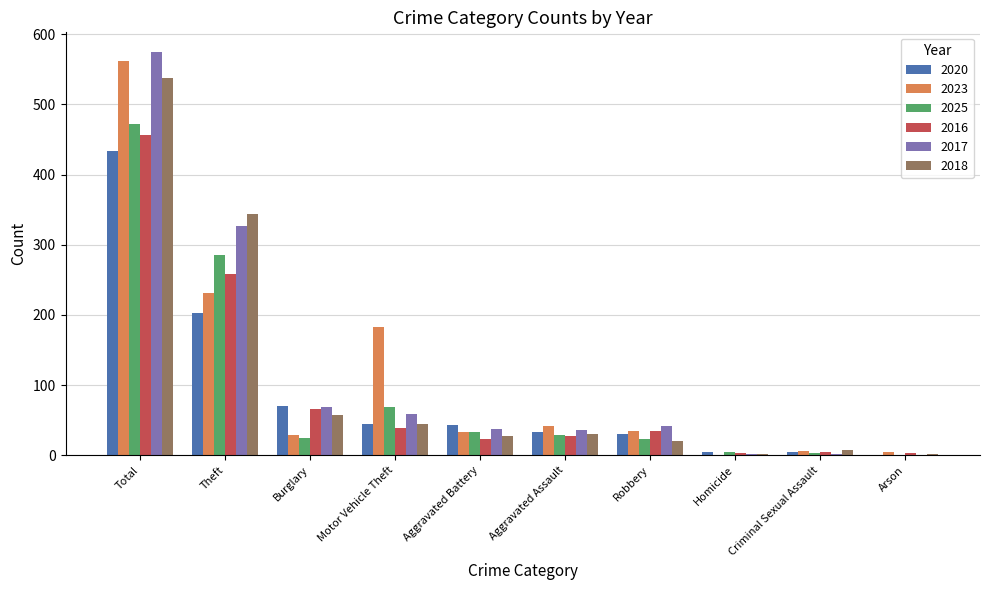

What is the total value across all series at Aggravated Battery?

196